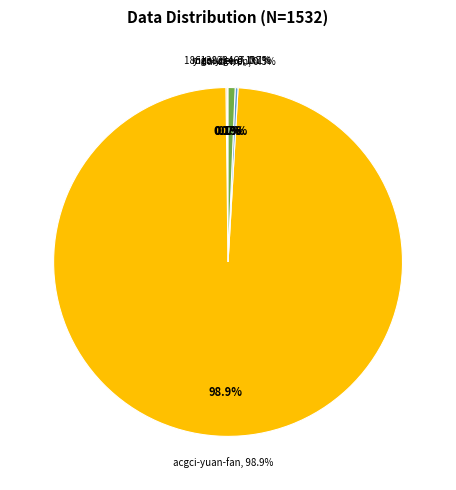

Do yige-yige-p and ji-zhi-hu-wai together represent more than half of the pie?

No